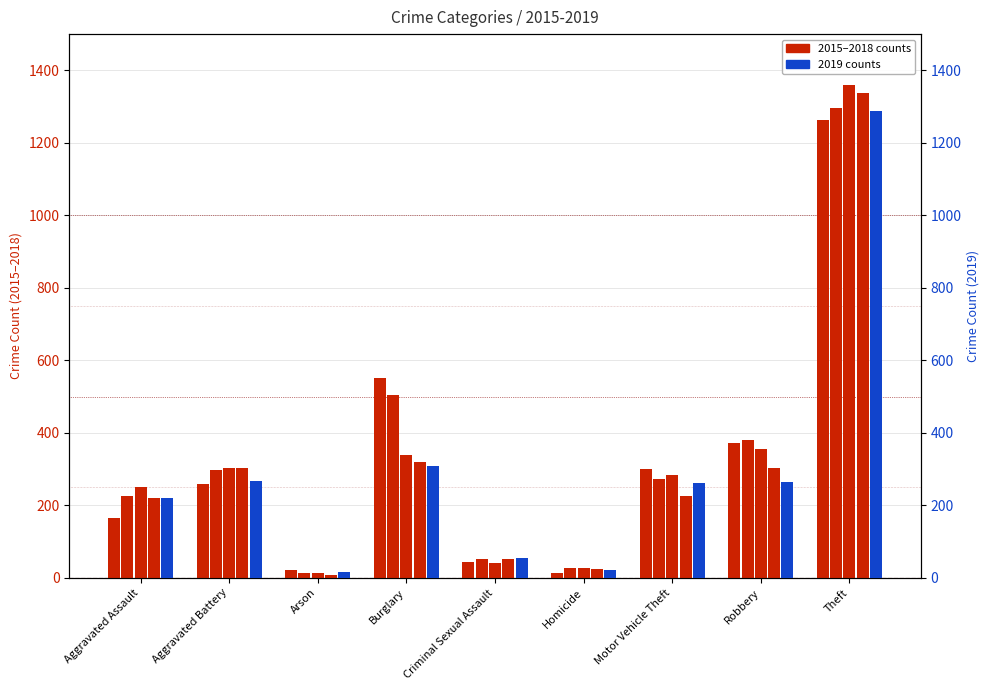

Is it true that 2015 equals 2205 at Theft?

False